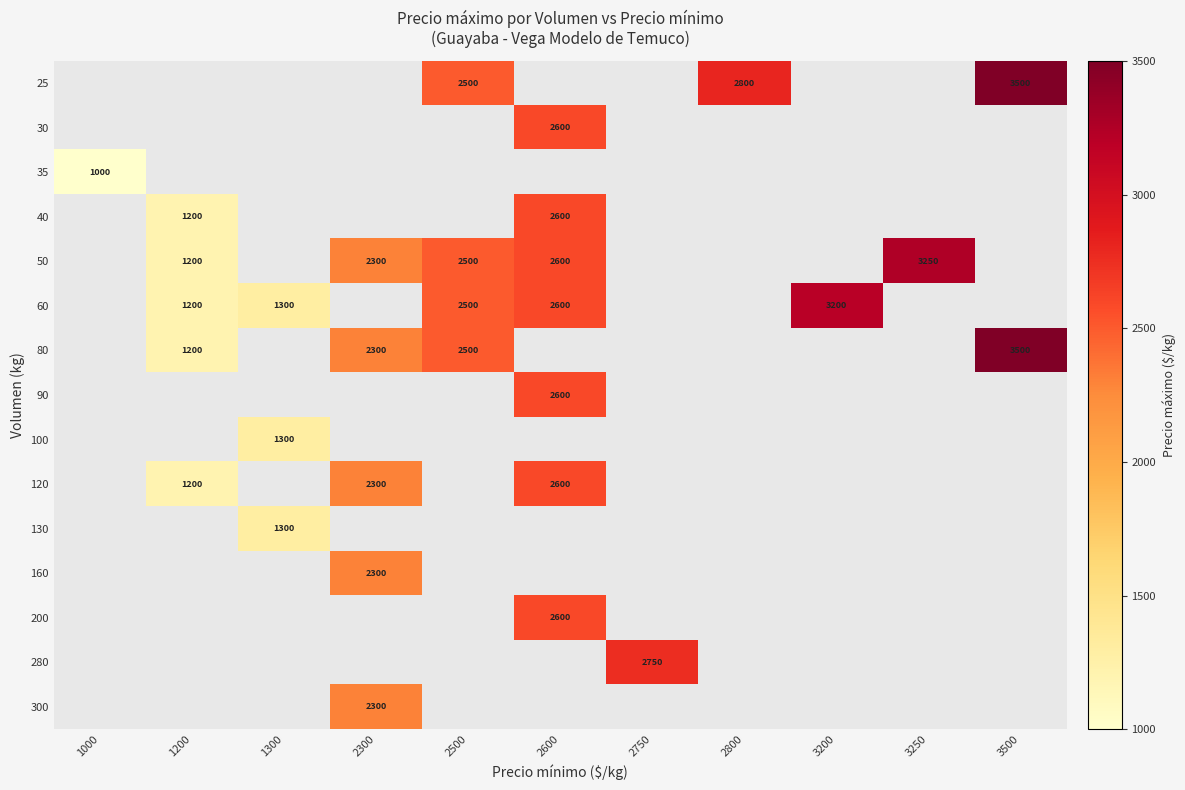

Is it true that 30 equals 2600 at 2600?

True